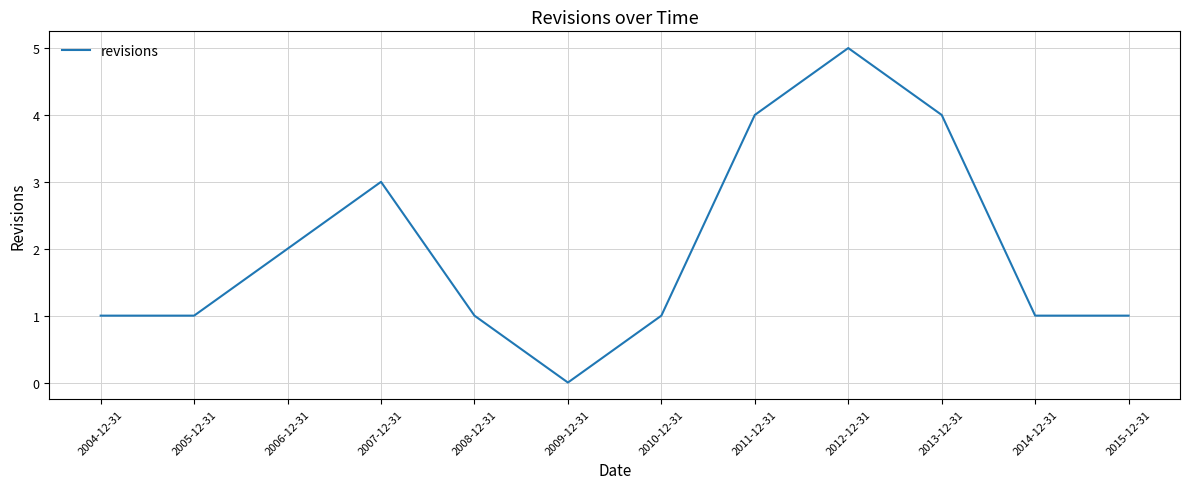

What is the sum of the values at 2009-12-31 and 2007-12-31?

3